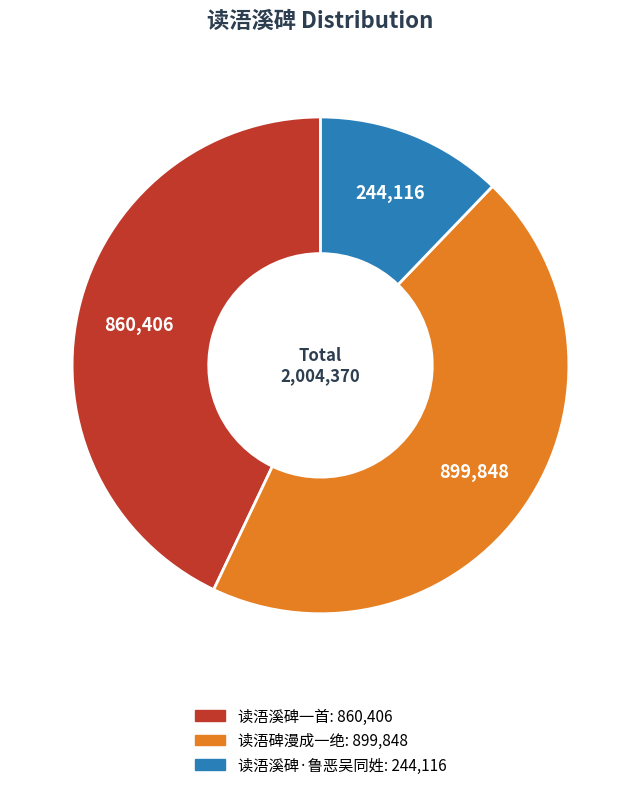

Rank the categories by value from highest to lowest.

读浯碑漫成一绝, 读浯溪碑一首, 读浯溪碑·鲁恶吴同姓